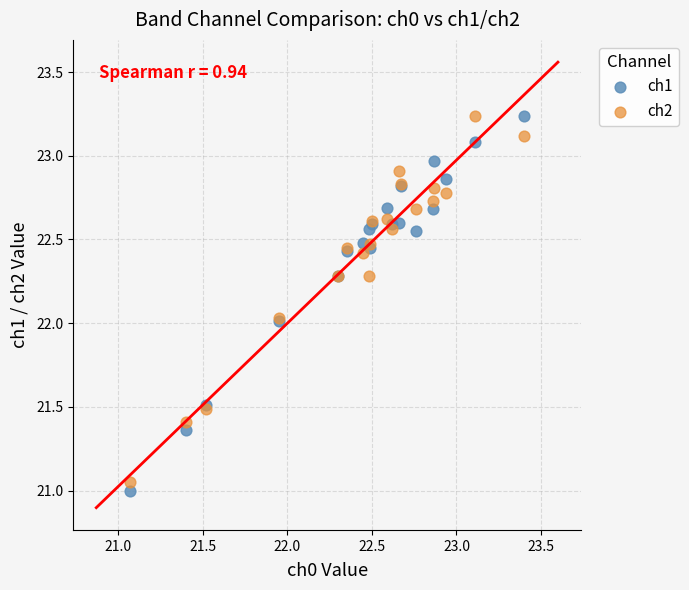

Which series has the largest Y range (max minus min)?

ch1